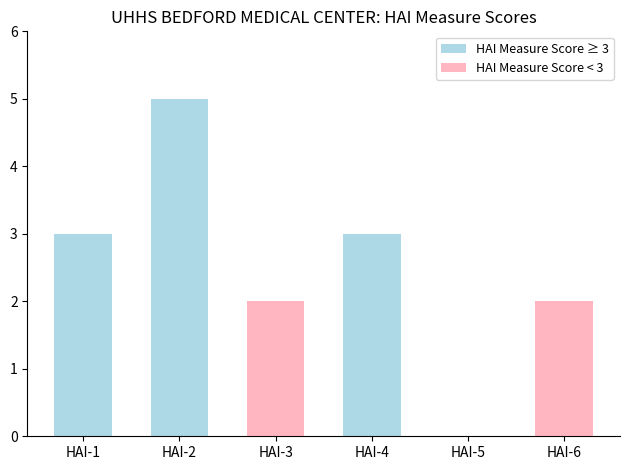

What is the maximum value shown in the chart?

5